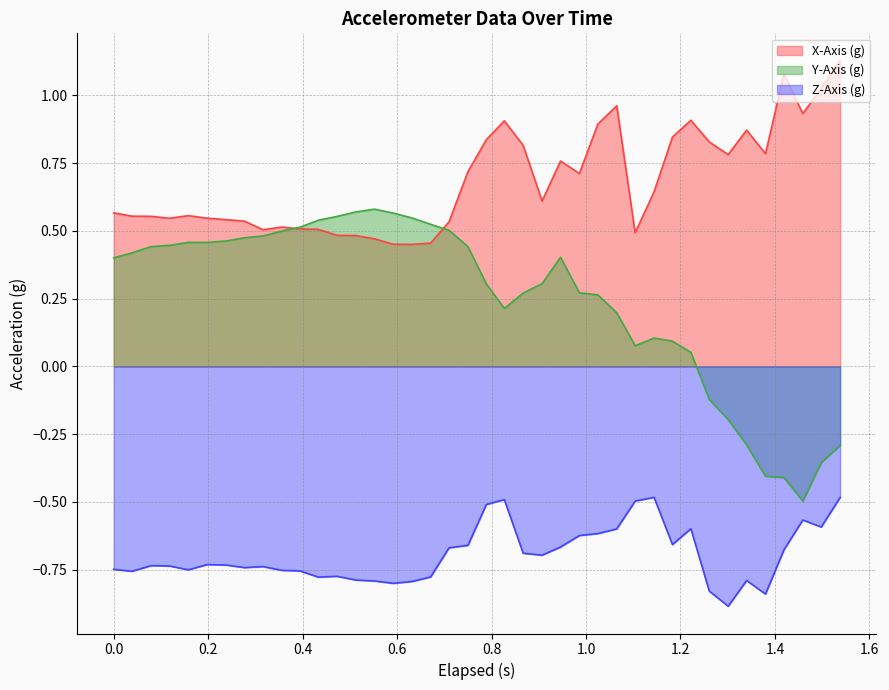

True or false: Z-Axis (g) and Y-Axis (g) cross at least once.

False